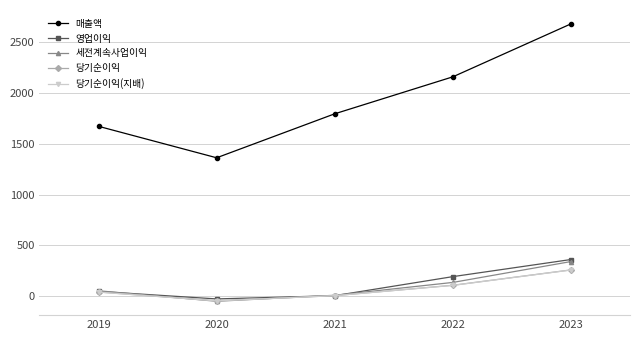

Rank the categories by 세전계속사업이익 value from highest to lowest.

2023, 2022, 2019, 2021, 2020